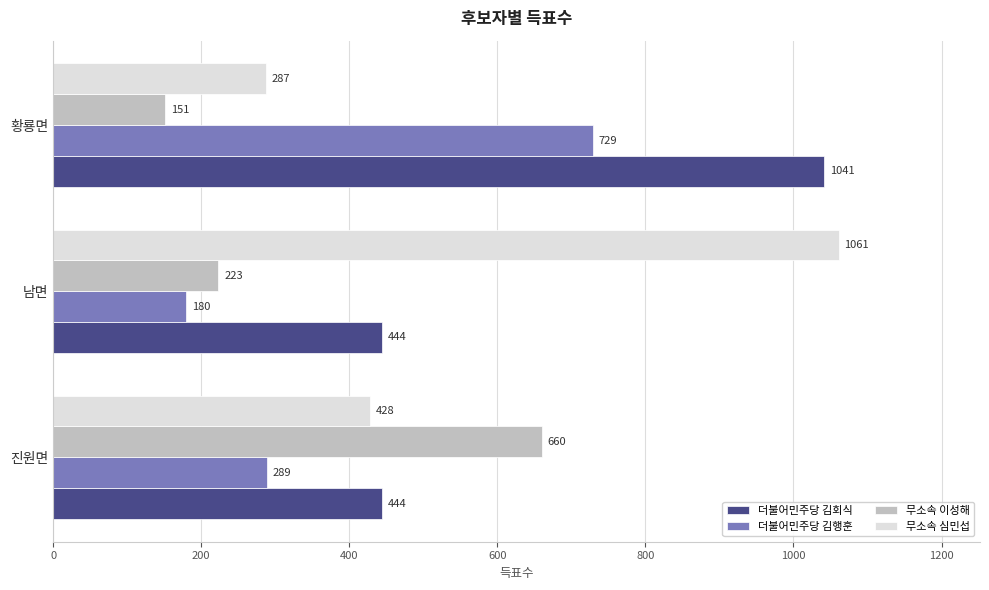

True or false: 무소속 이성해 has a value of 306 at 남면.

False